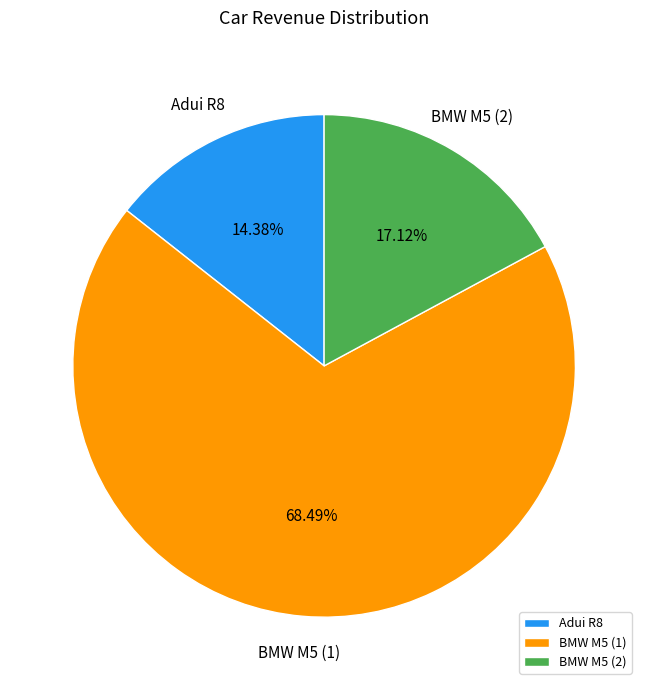

Is BMW M5 (2) the majority of the pie?

No